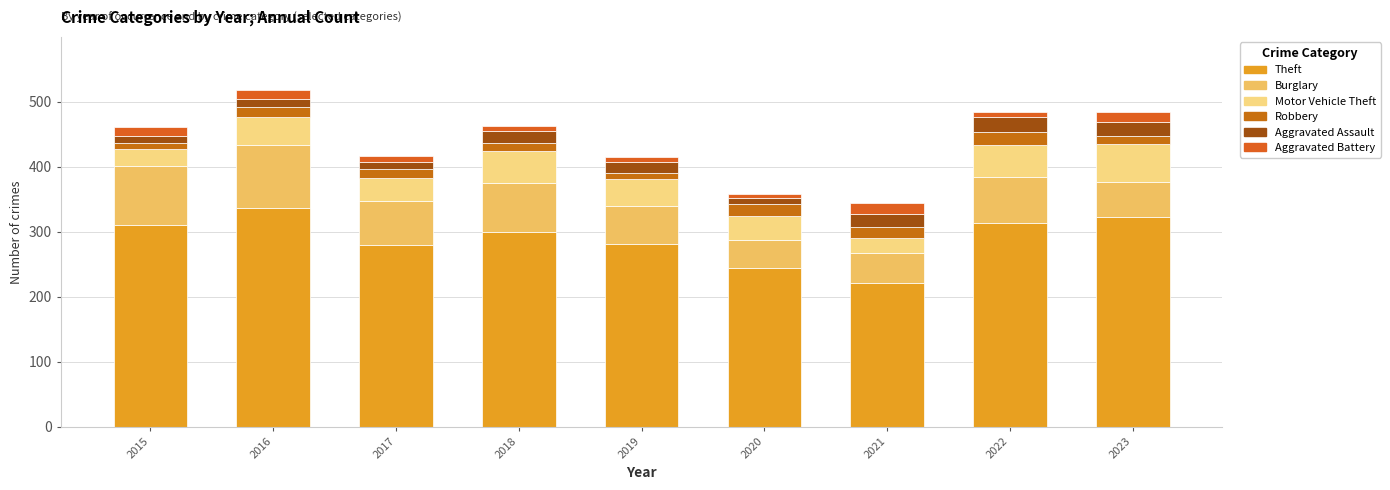

Count the number of data series in this chart.

6